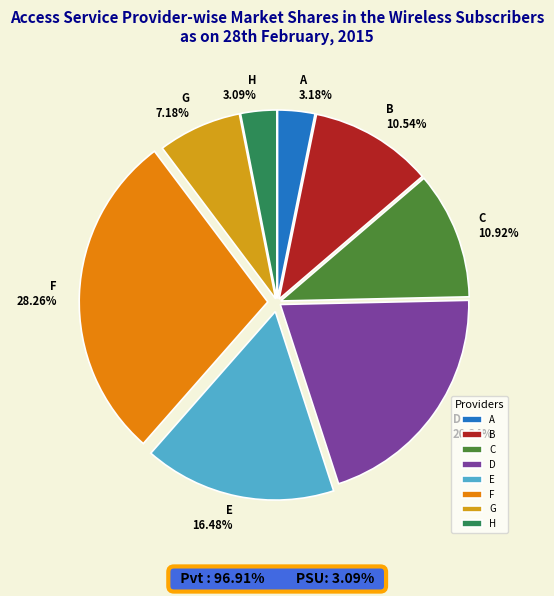

Is the sum of B and E greater than half?

No